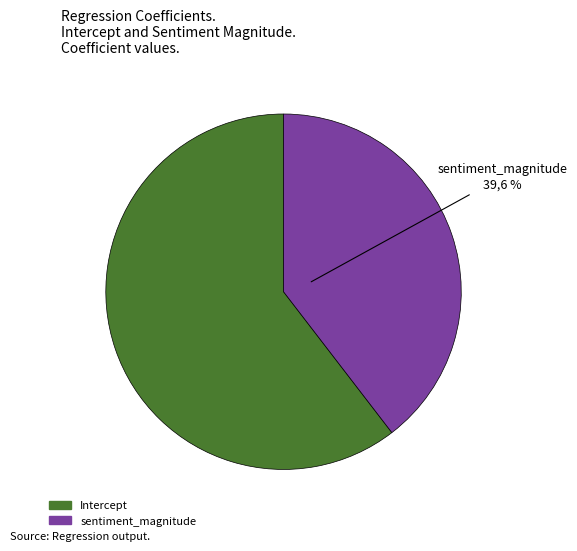

Combined, do sentiment_magnitude and Intercept account for over 50%?

Yes